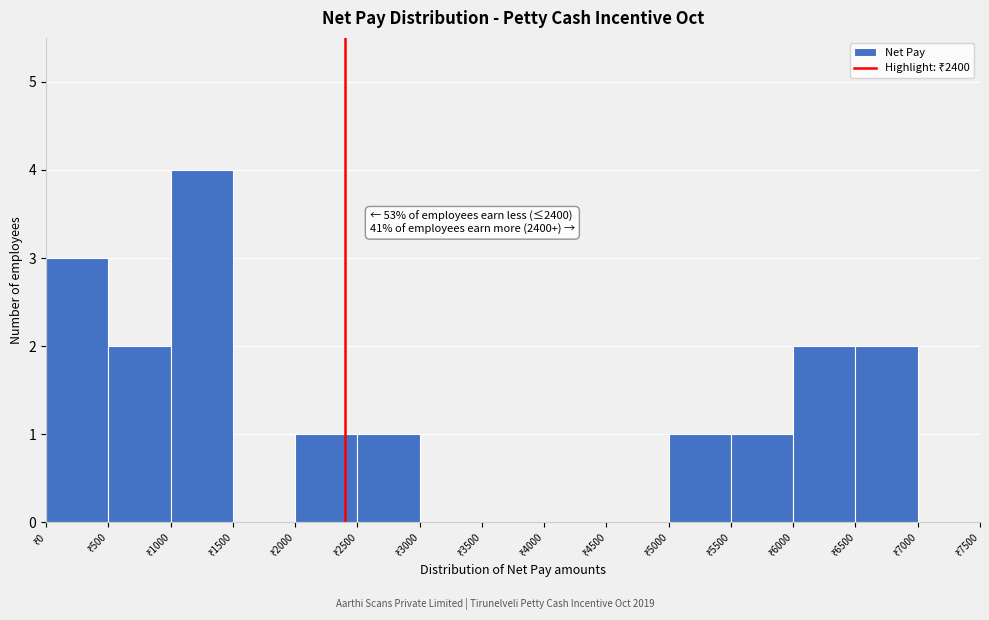

Which range on the x-axis has the tallest bar?

1000 to 1500